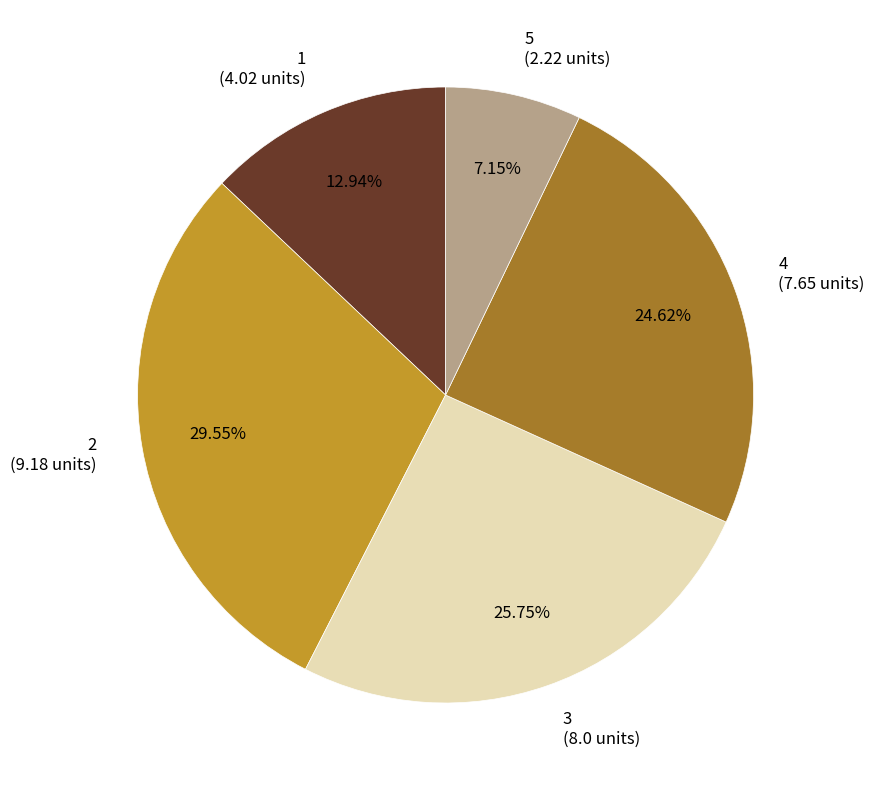

To the nearest percent, what is the difference between the 4 and 5 slice percentages?

17%